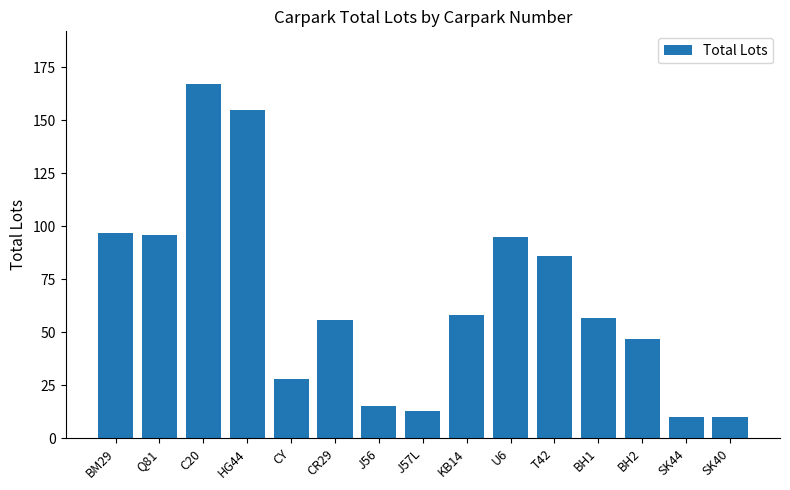

What is the label of the 6th bar from the right?

U6